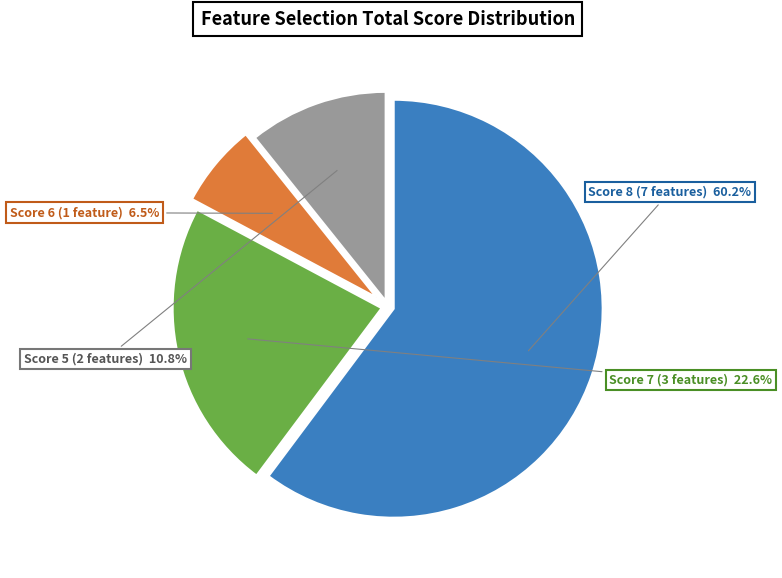

Count the number of slices in the pie.

4